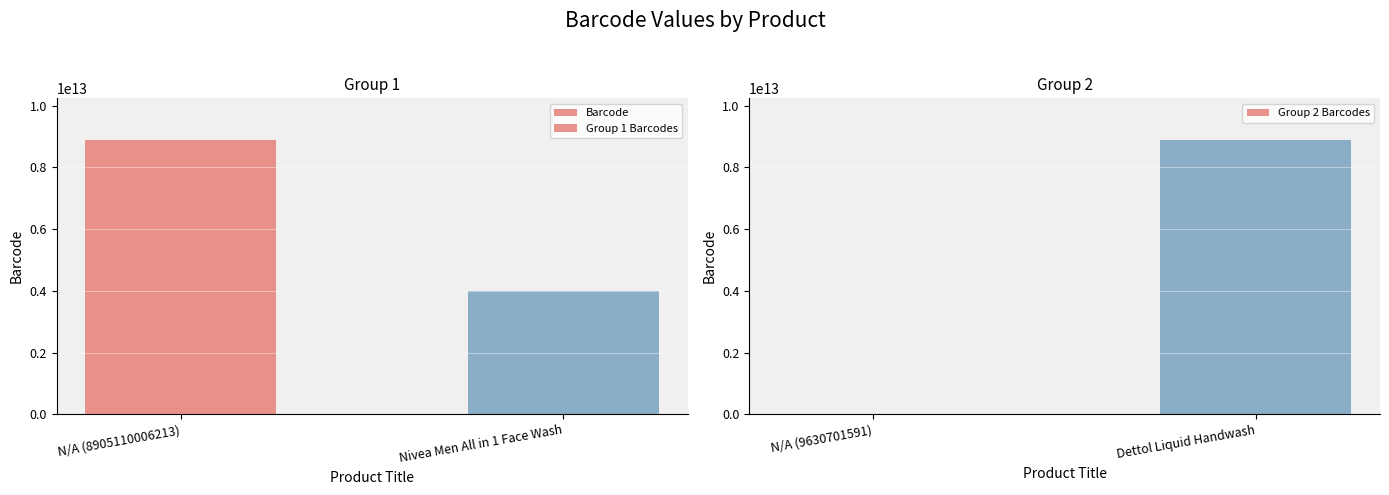

The value of Group 2 Barcodes at Dettol Liquid Handwash is 3223977812400. True or false?

False